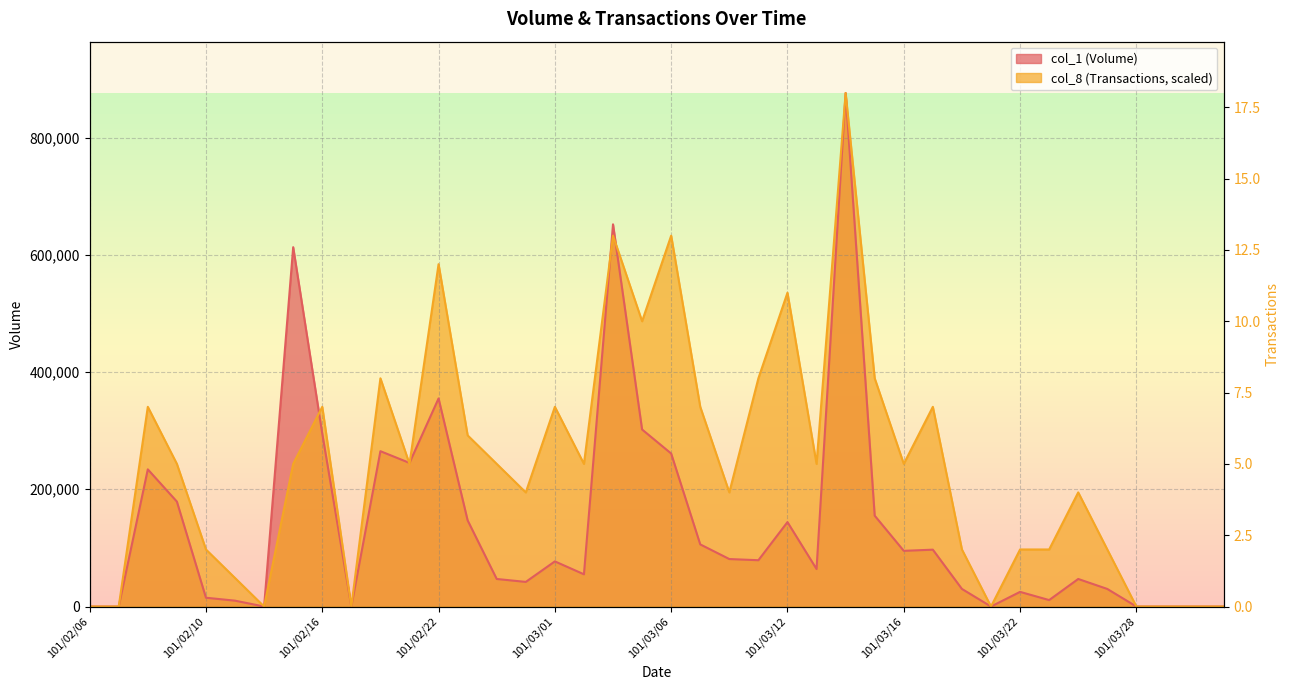

At which category does col_1 (Volume) reach its first local peak?

101/02/08